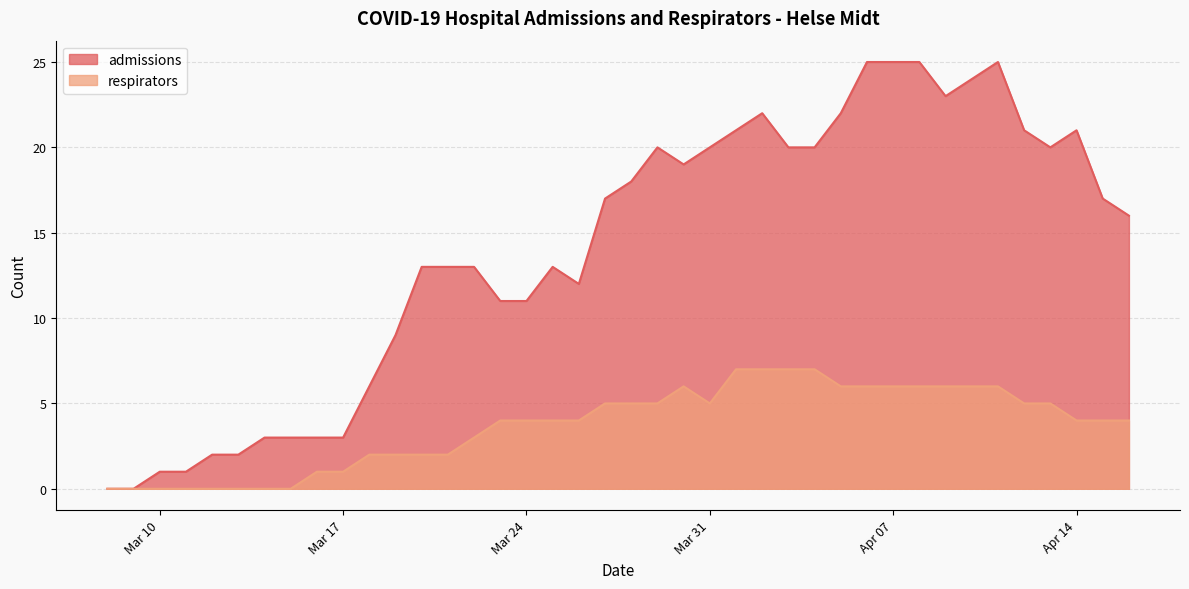

What is the difference between the highest and lowest values at 2020-04-11?

19